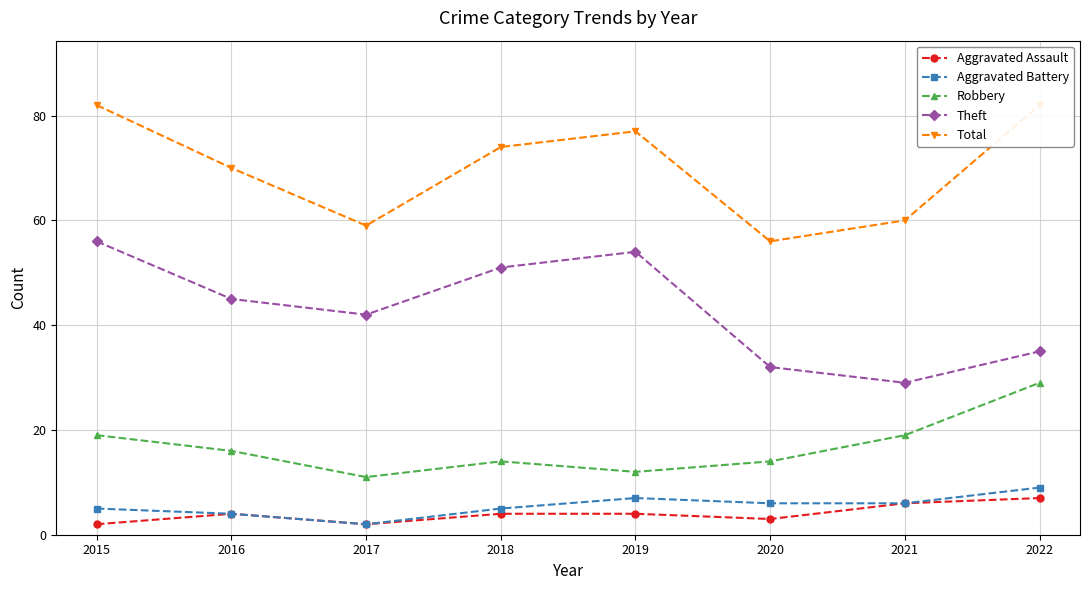

Which category has the lowest value across all series?

2015